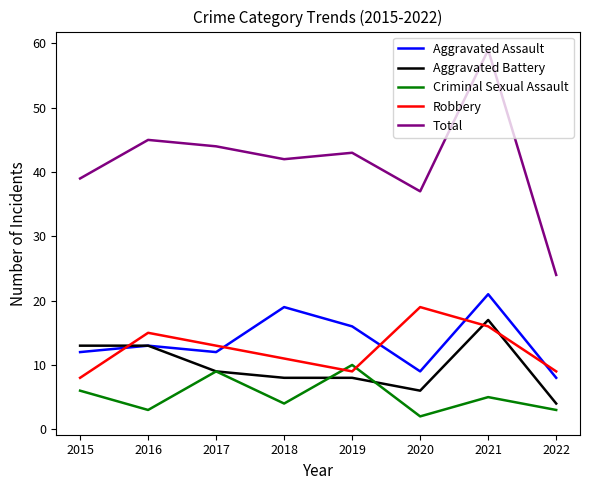

At how many categories does at least one series exceed 4?

8